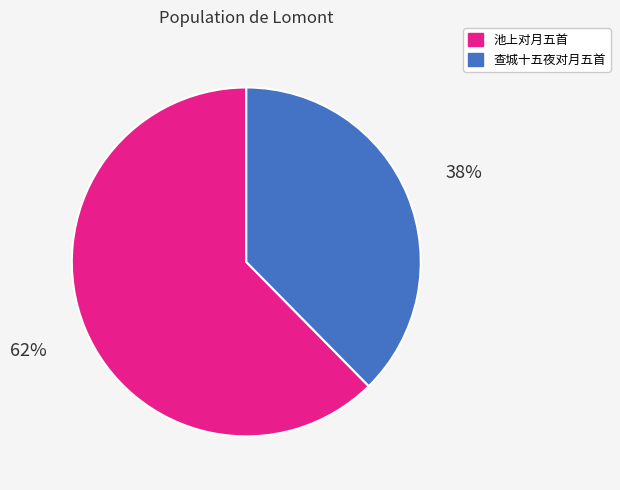

Does any single category account for the majority?

Yes